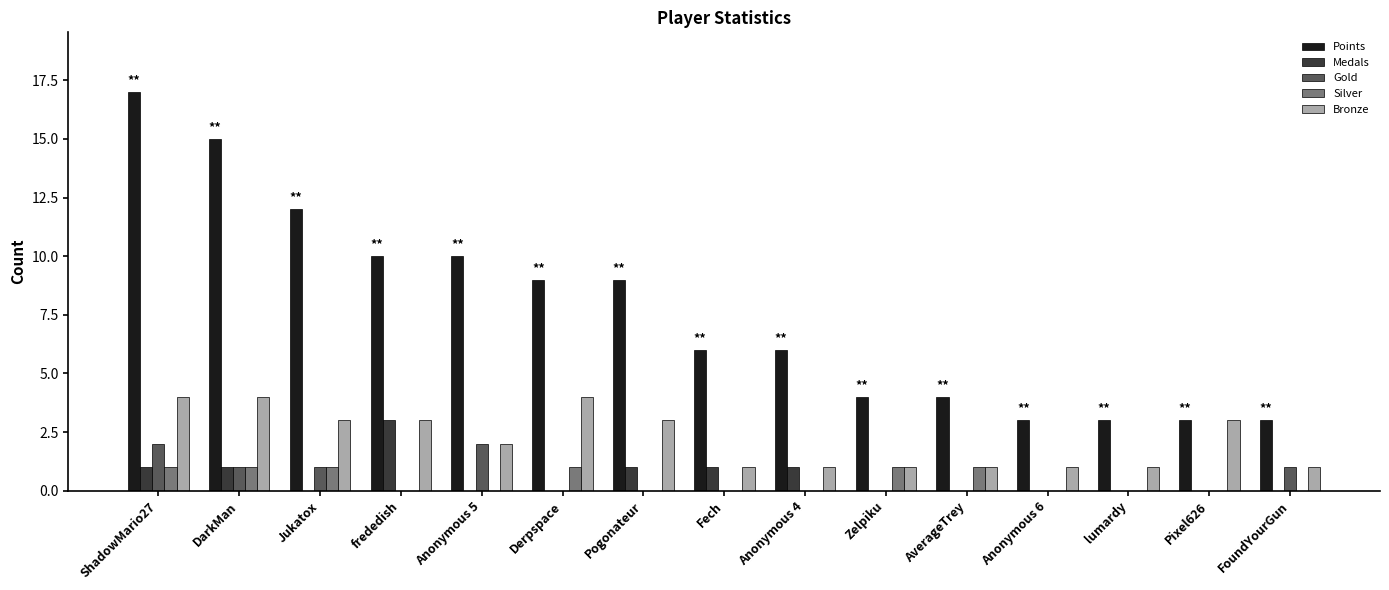

Is it true that Bronze equals 5 at DarkMan?

False